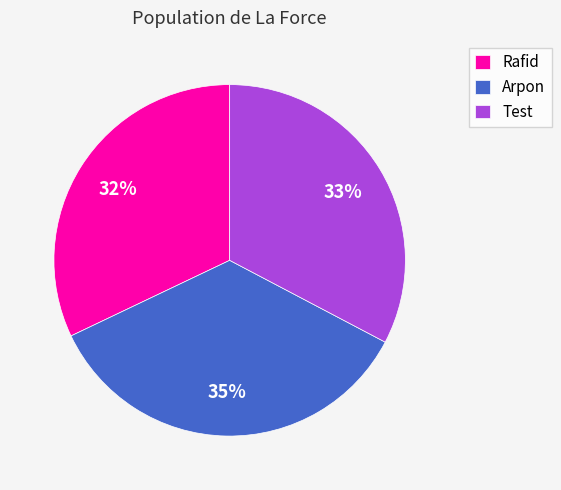

True or false: Rafid accounts for 32% of the total.

True